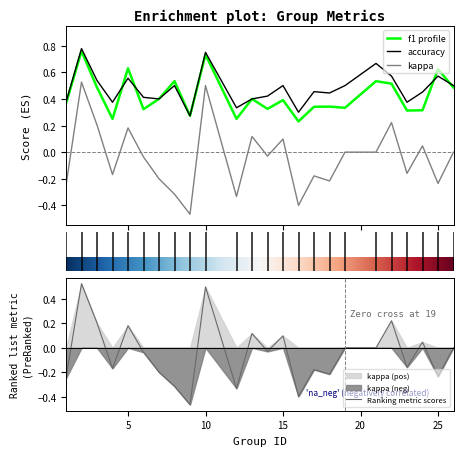

What is the average value of the f1 series?

0.4